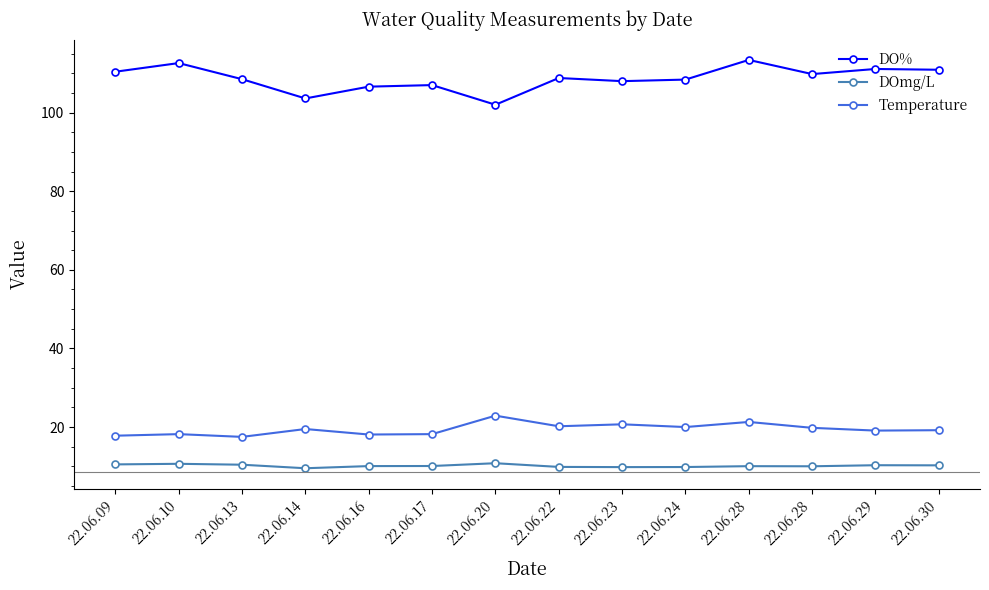

What is the spread (max minus min) of values at 22.06.28?

103.4